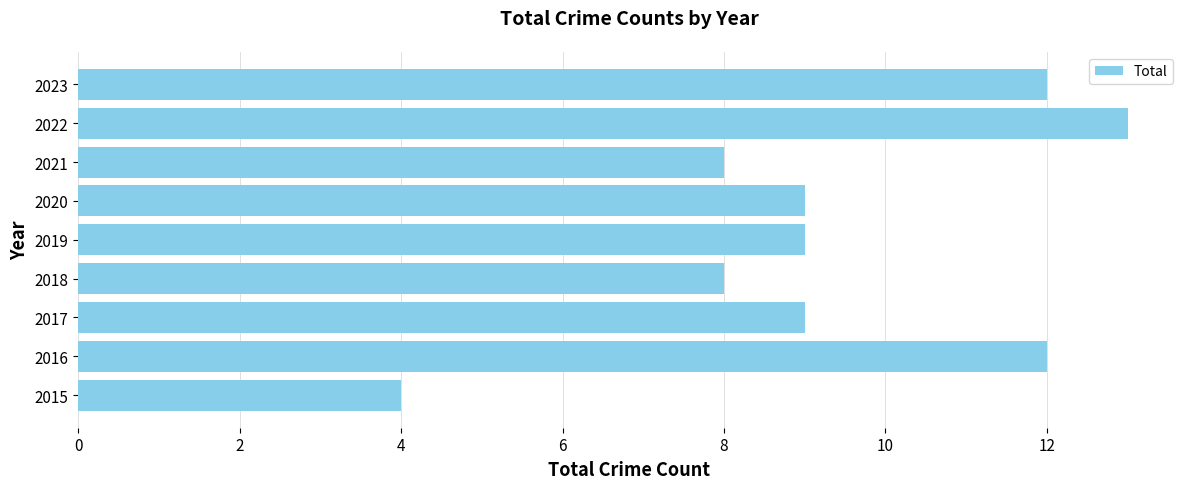

True or false: the data shows 16 at 2017.

False